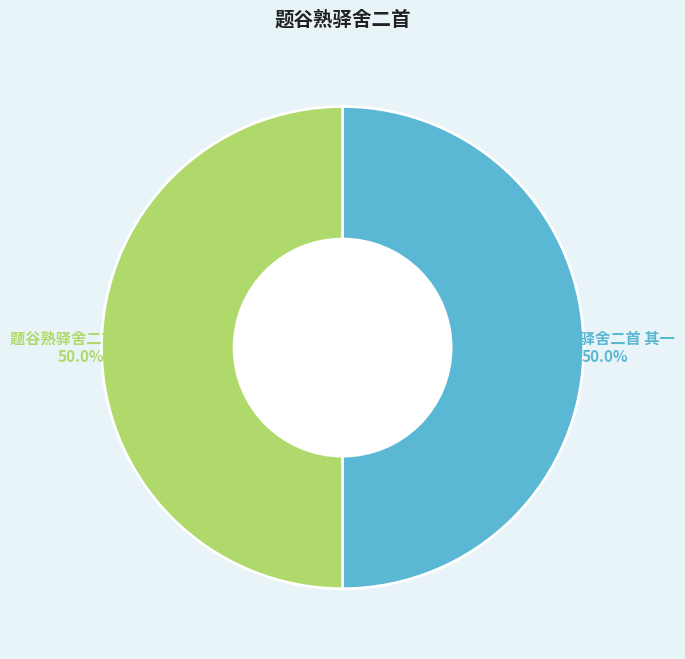

To the nearest percent, what is the average slice percentage?

50%